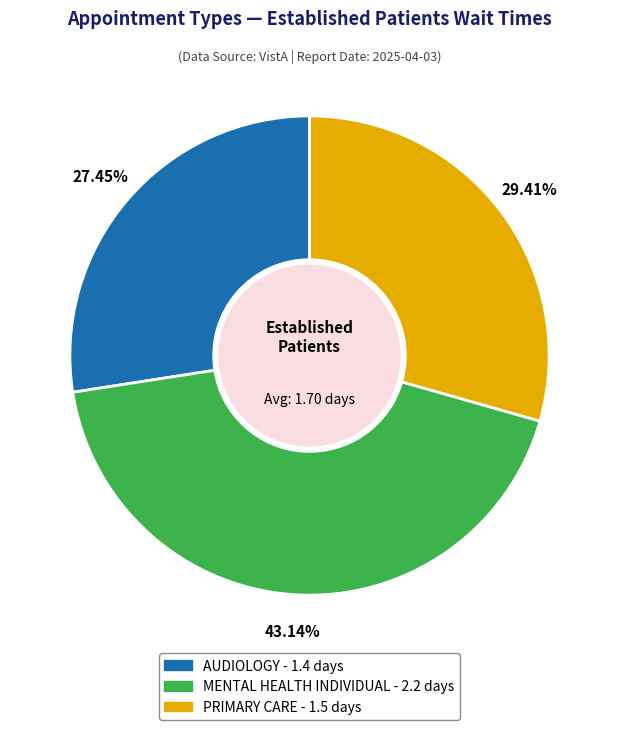

Between PRIMARY CARE and AUDIOLOGY, which is larger?

PRIMARY CARE